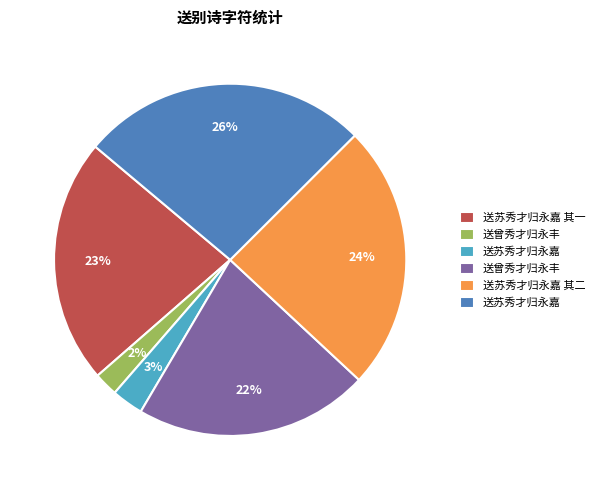

Is there any slice that represents more than half of the pie?

No